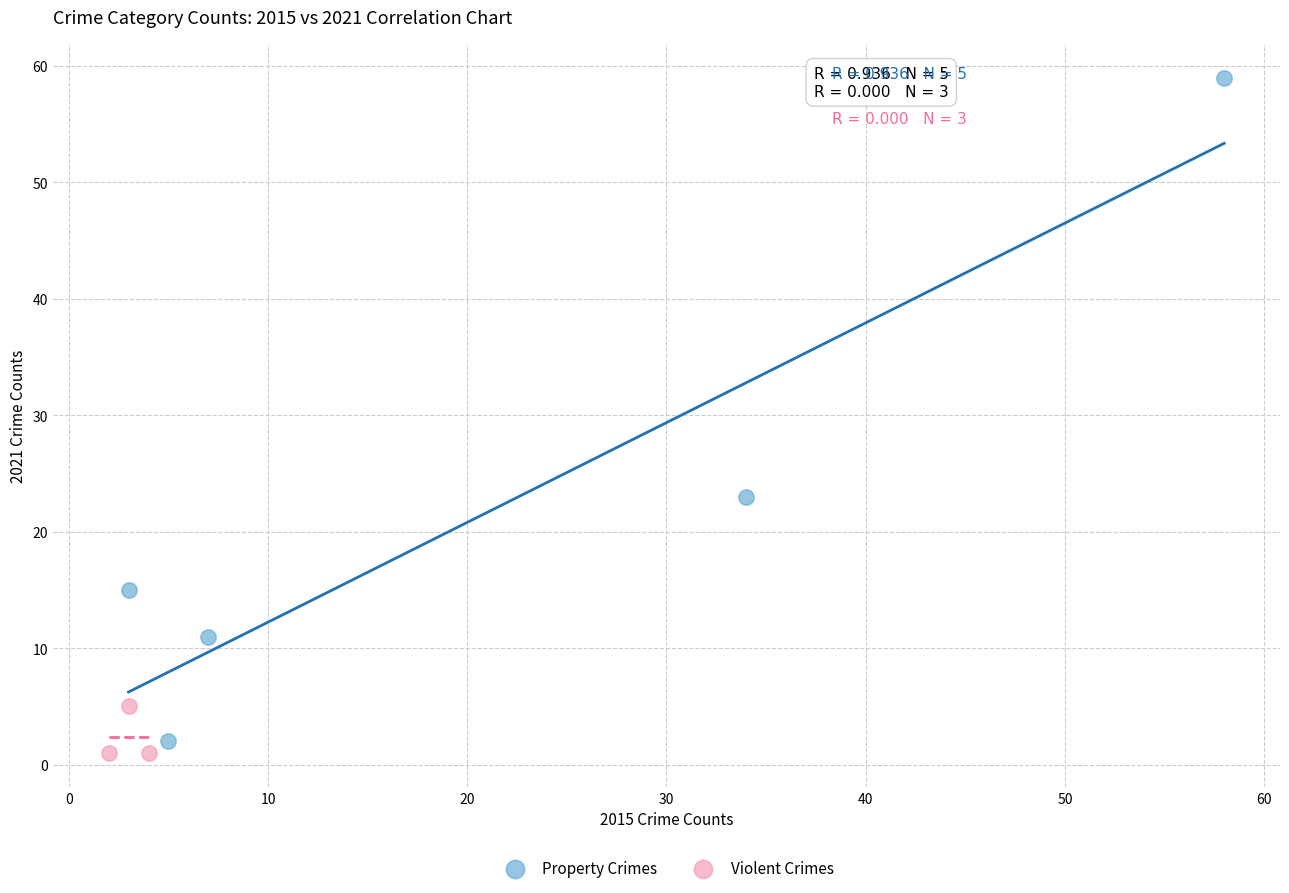

Which series has the widest spread of Y values?

Property Crimes